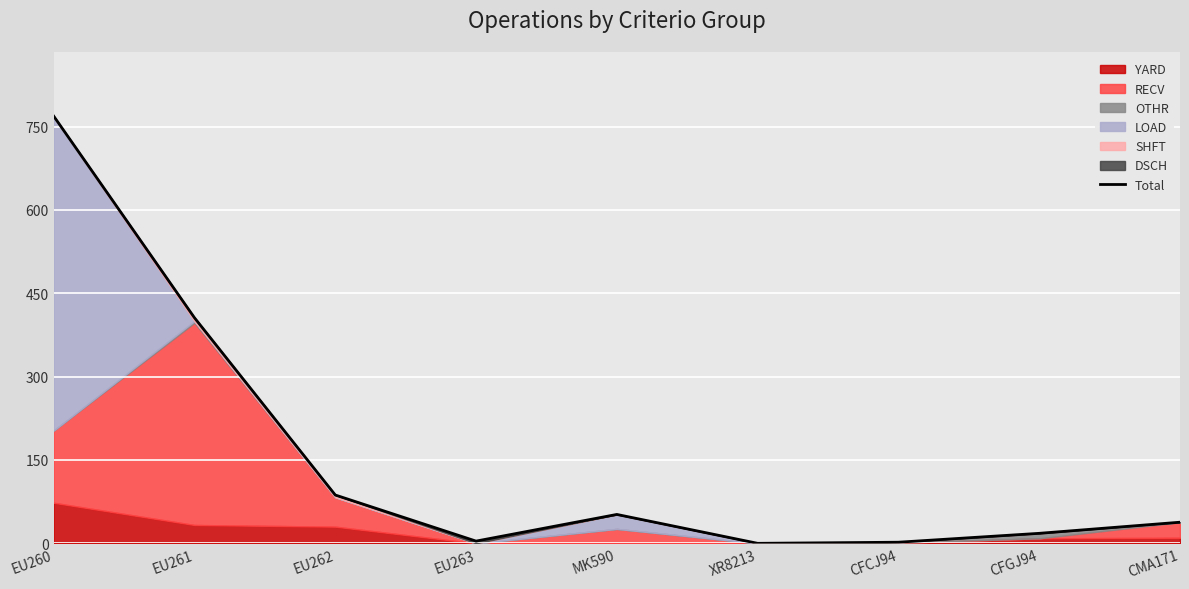

What is the change in value from EU263 to CFGJ94?

+14